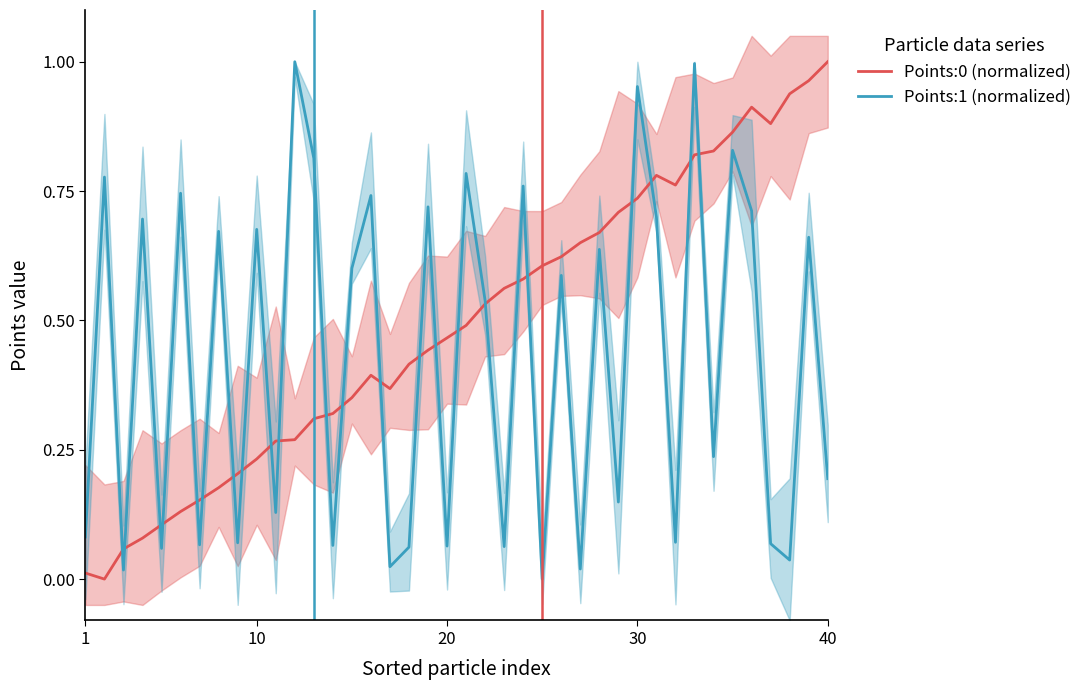

How many categories are shown in the chart?

40